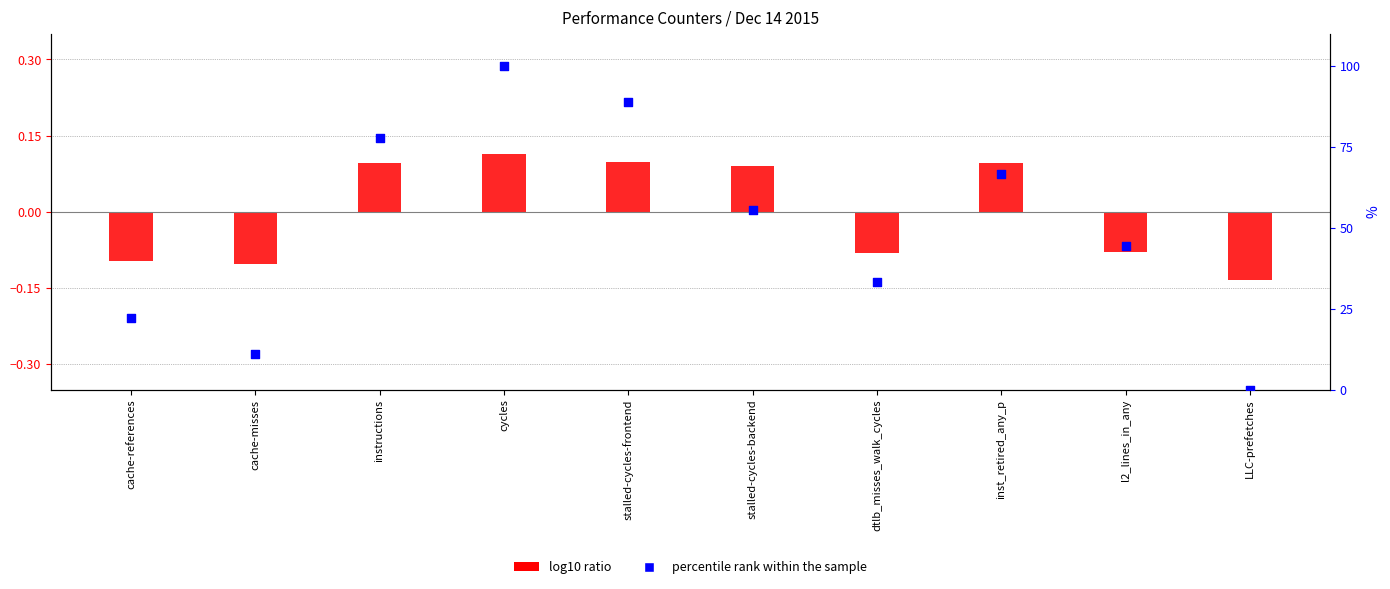

Which series reaches the minimum Y coordinate?

log10 ratio